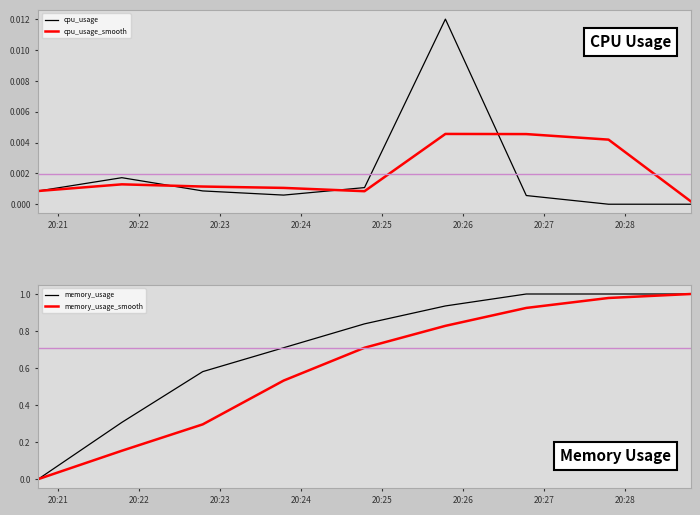

Which category has the highest value across all series?

20:27